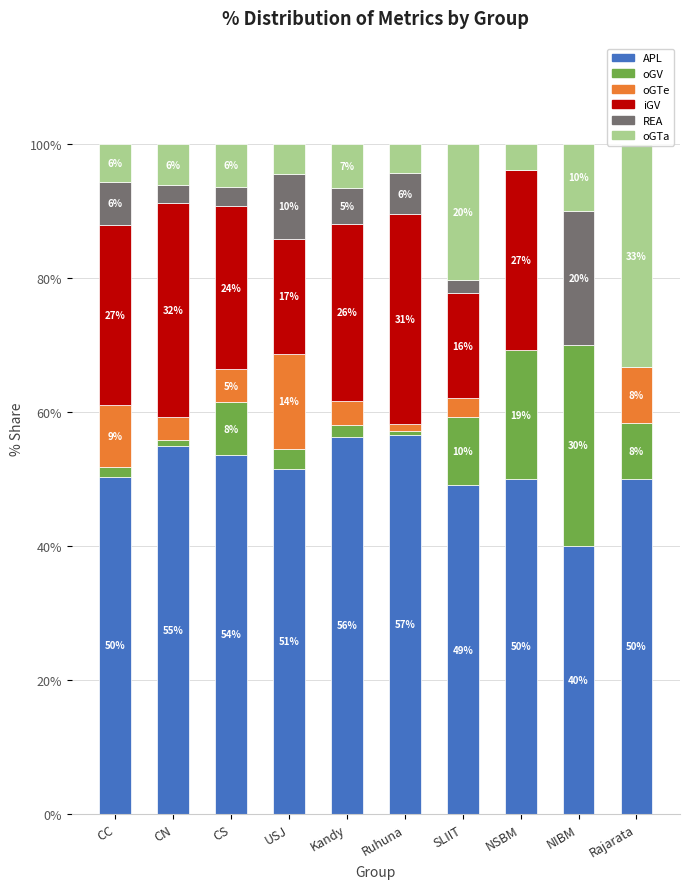

What is the total value across all series at CC?

100.0